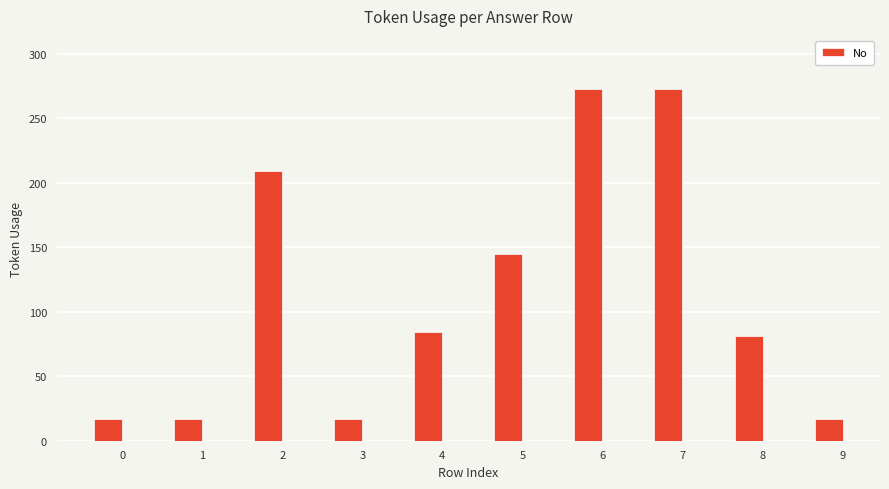

What is the value of the 6th bar from the left?

145